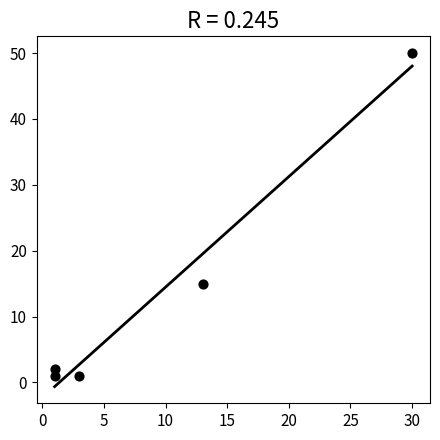

What Y value in the scatter plot is closest to 25?

15